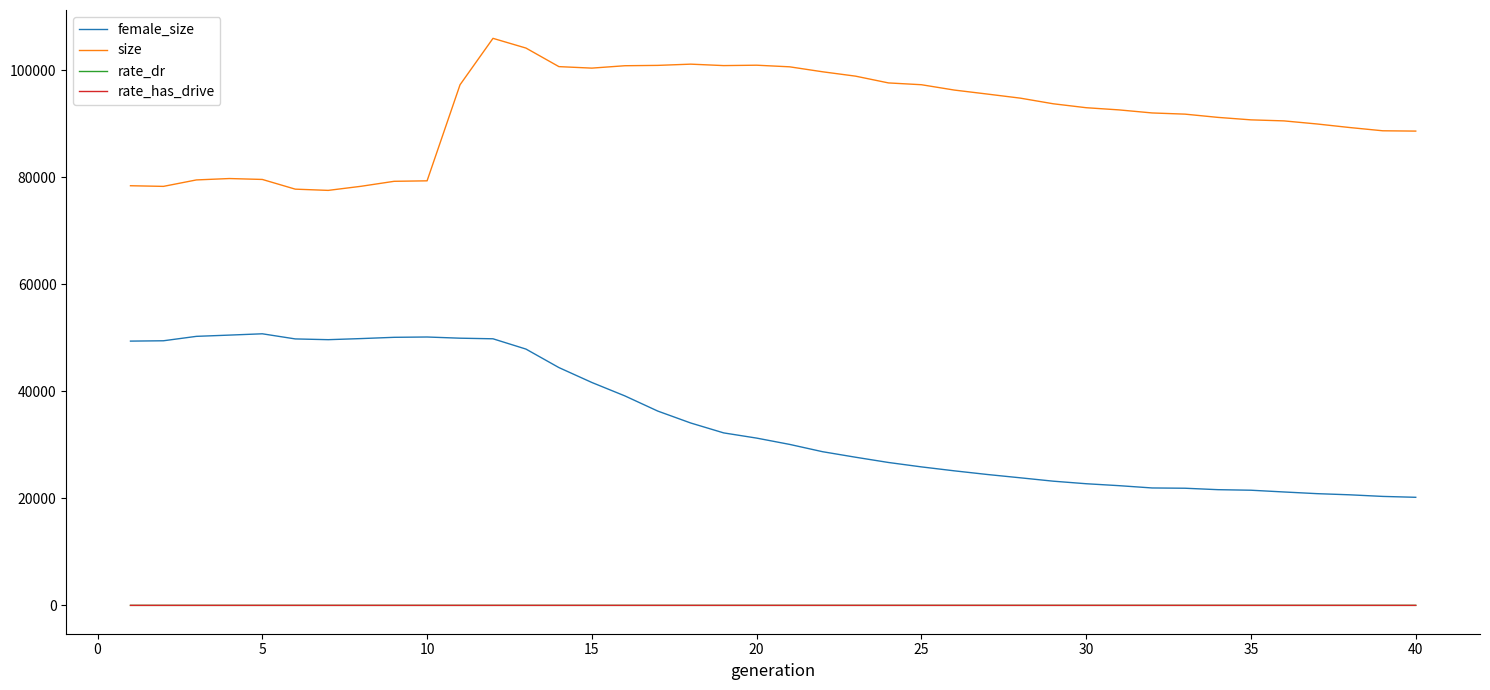

Which series has the largest total across all categories?

size